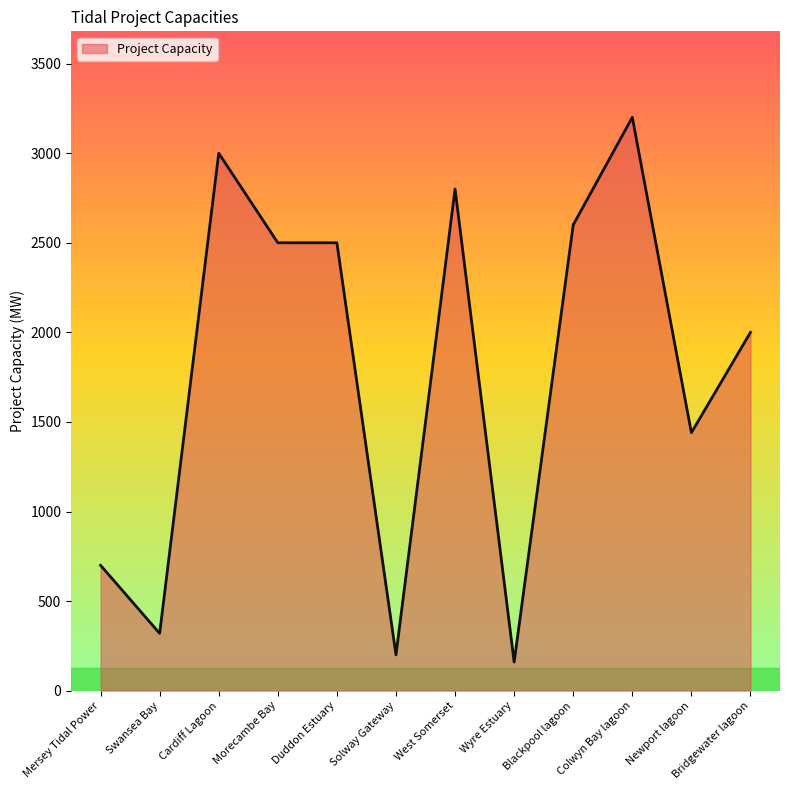

The value at Solway Gateway is 200. True or false?

True